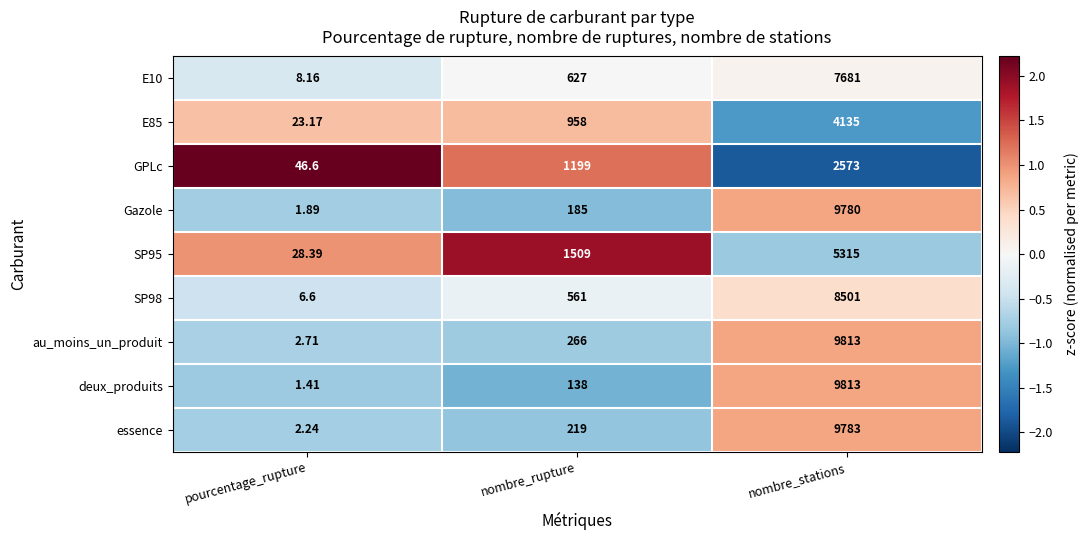

Which series has the largest total across all categories?

au_moins_un_produit